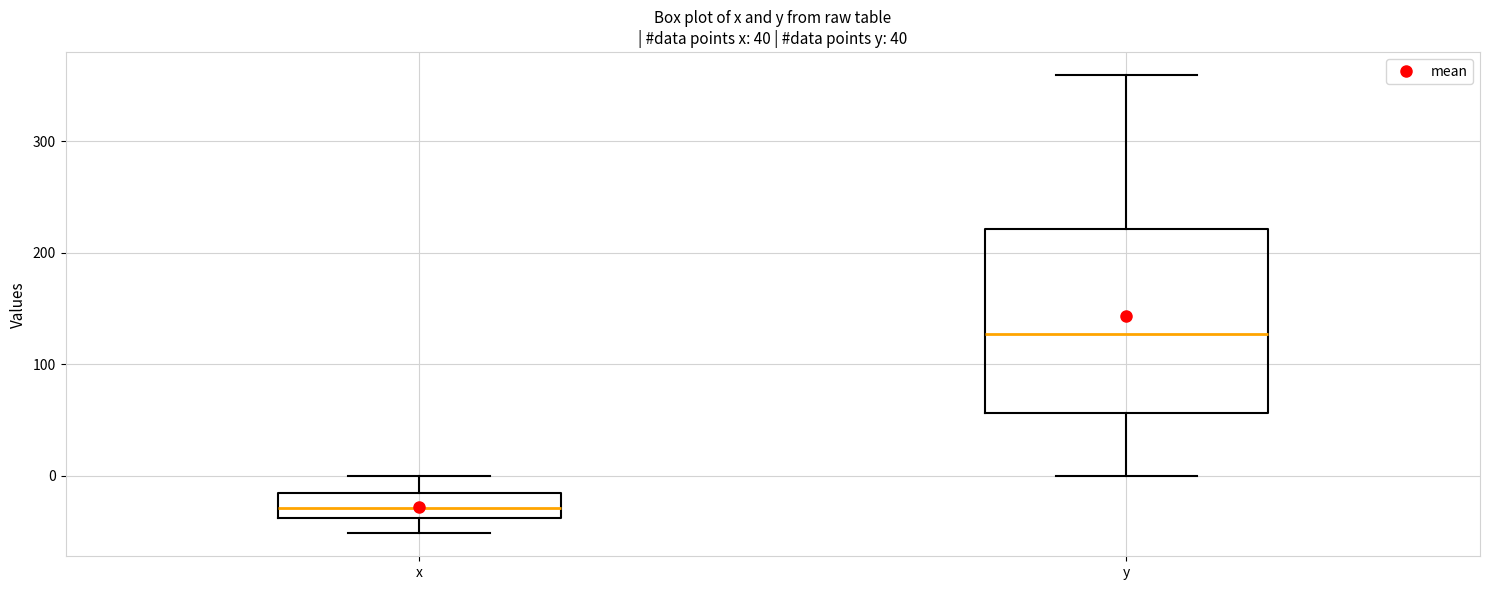

Comparing the boxes themselves (not the whiskers), which one is the tallest?

y